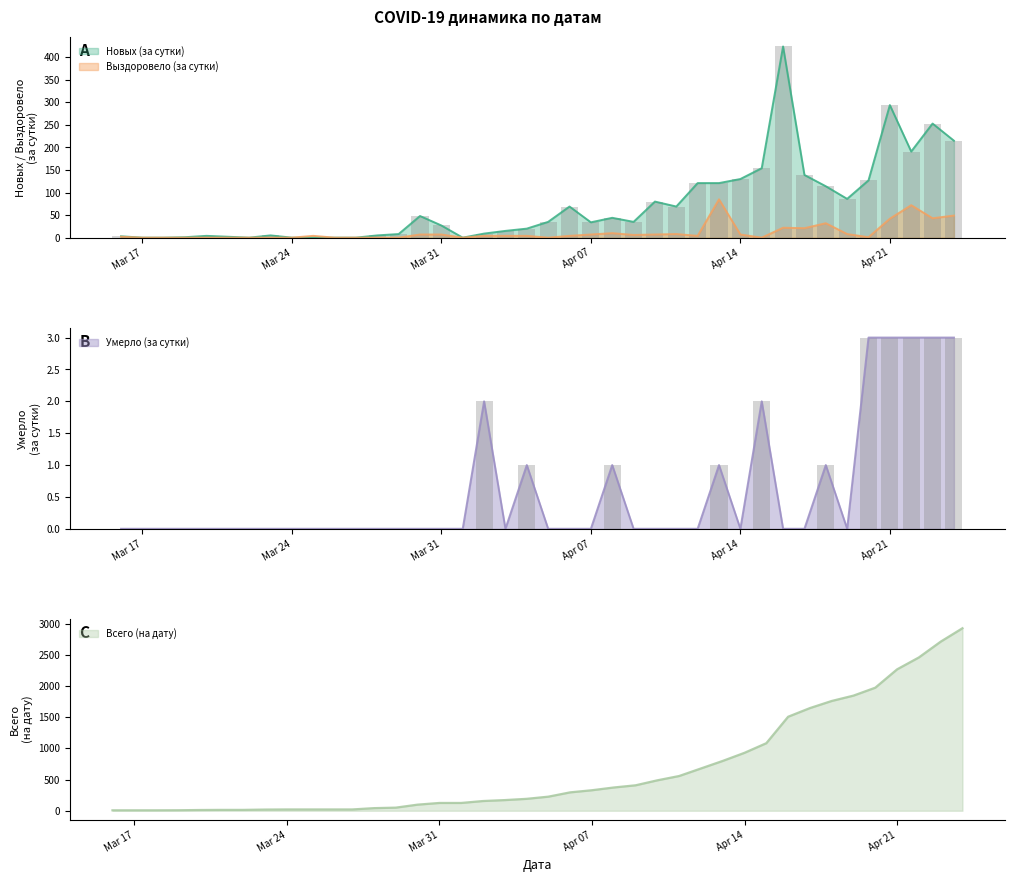

How many values in Выздоровело (за сутки) are above zero?

25